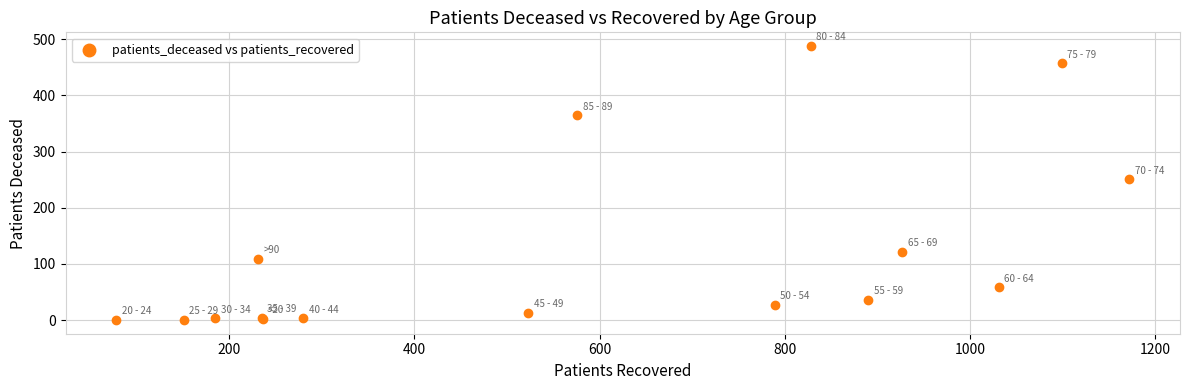

What Y value in the scatter plot is closest to 244?

251